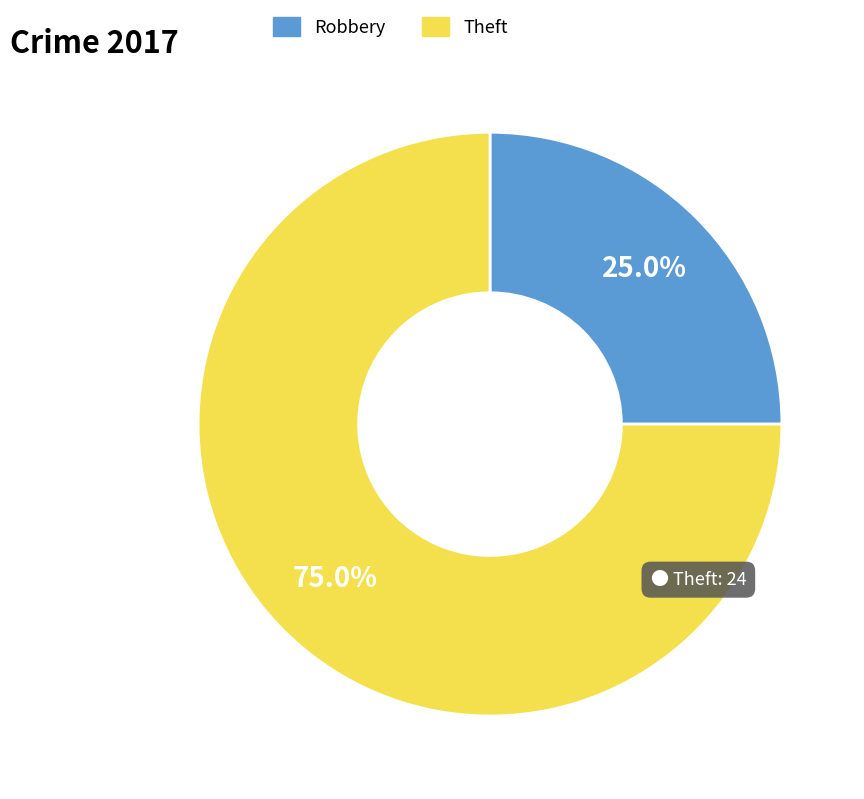

How many slices are in this pie chart?

2